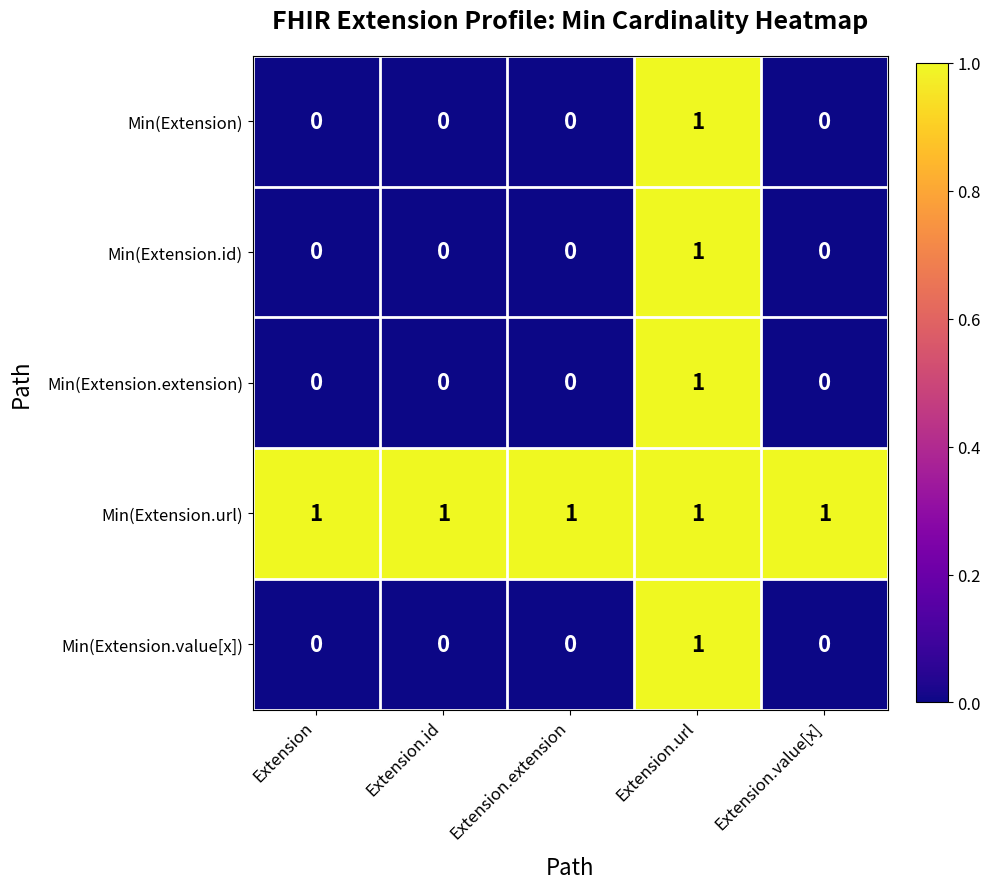

Which series has the largest total across all categories?

Min(Extension.url)